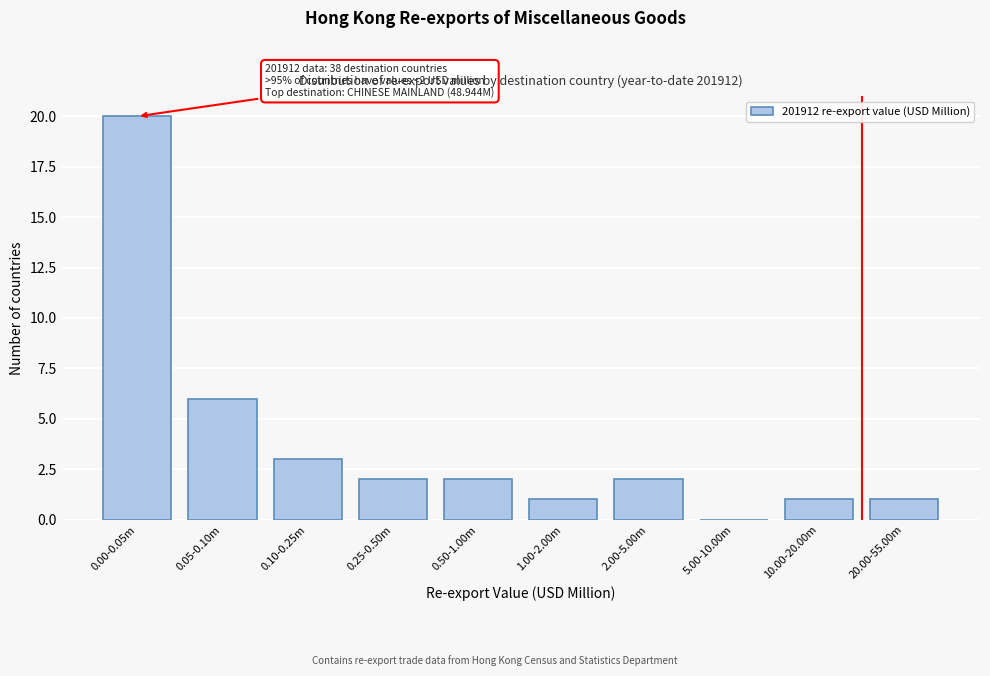

Reading right to left, list all the values displayed in this chart.

20.00-55.00m=1	10.00-20.00m=1	5.00-10.00m=0	2.00-5.00m=2	1.00-2.00m=1	0.50-1.00m=2	0.25-0.50m=2	0.10-0.25m=3	0.05-0.10m=6	0.00-0.05m=20